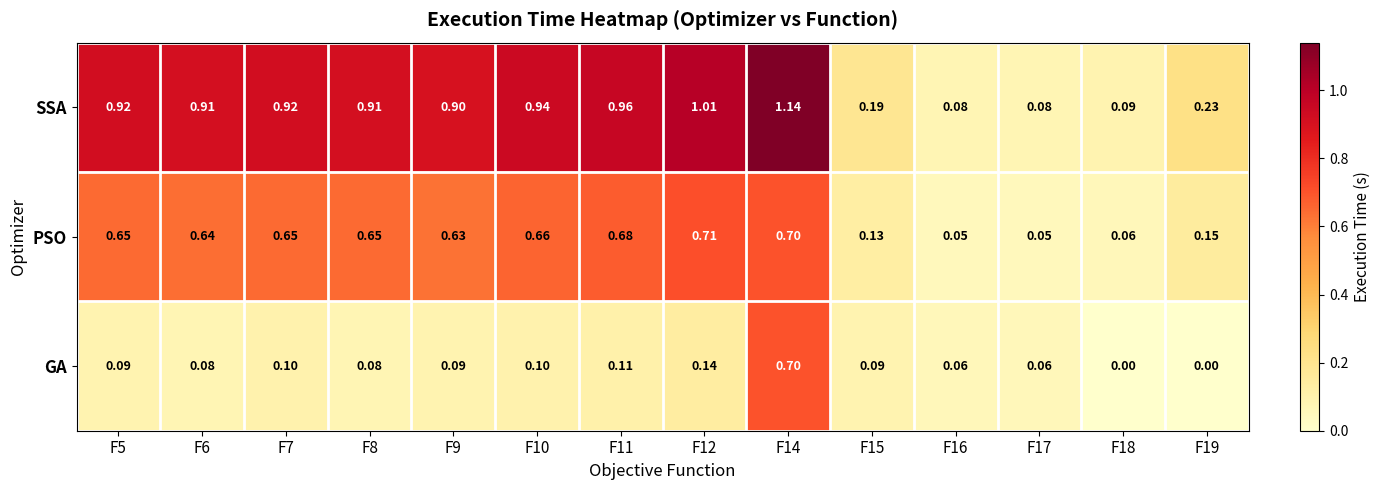

Rank the series by their maximum value, from highest to lowest.

SSA, PSO, GA